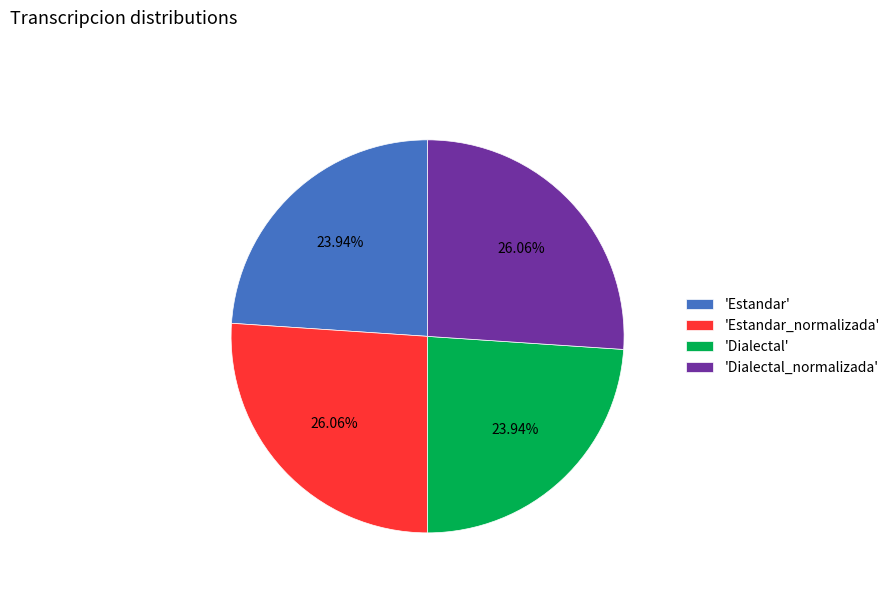

Is the sum of 'Dialectal' and 'Estandar' greater than half?

No